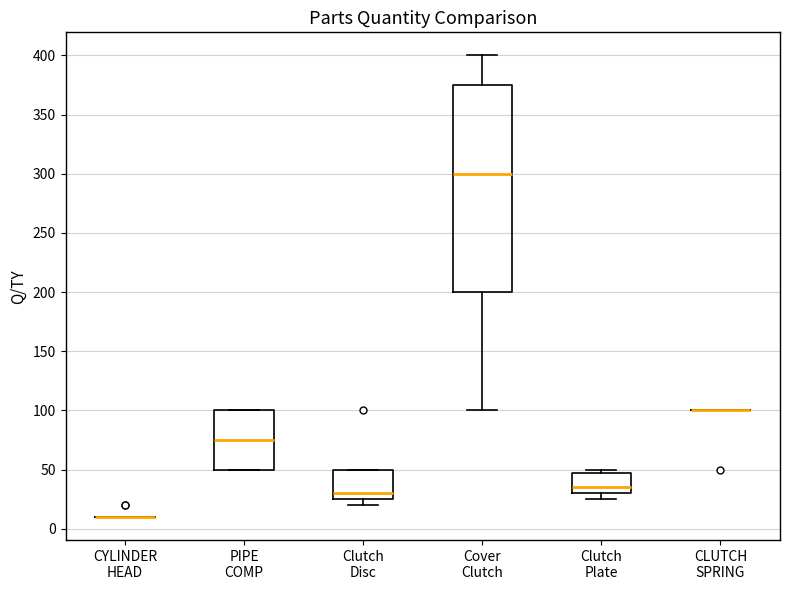

Reading left to right, read every box against the y-axis: the position of its median line, the range the box covers, and the ends of its whiskers. The values are not printed on the chart, so give them approximately, as read against the axis.

CYLINDER HEAD: box collapsed to a line at 10, whiskers 10 to 10
PIPE COMP: median 75, box 50 to 100, whiskers 50 to 100
Clutch Disc: median 30, box 25 to 50, whiskers 20 to 50
Cover Clutch: median 300, box 200 to 375, whiskers 100 to 400
Clutch Plate: median 35, box 30 to 50, whiskers 25 to 50 (just above the box's upper edge)
CLUTCH SPRING: box collapsed to a line at 100, whiskers 100 to 100